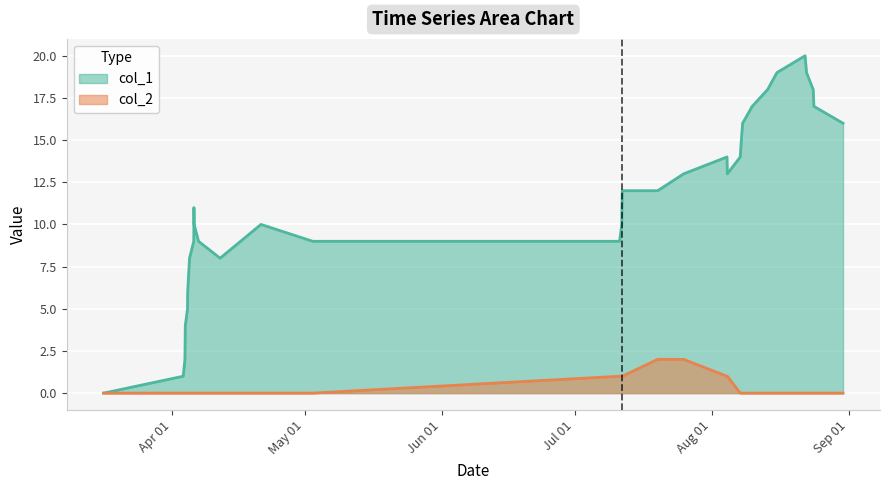

What is the greatest value displayed?

20